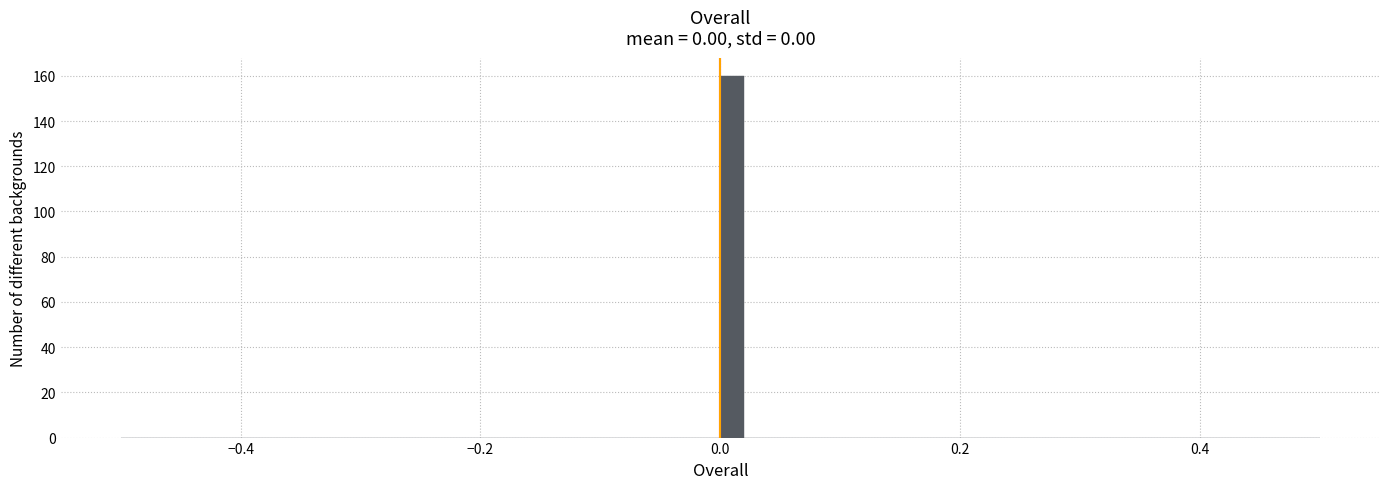

Around what value on the x-axis is the tallest bar? Give the approximate position of its centre, as read against the axis.

0.02